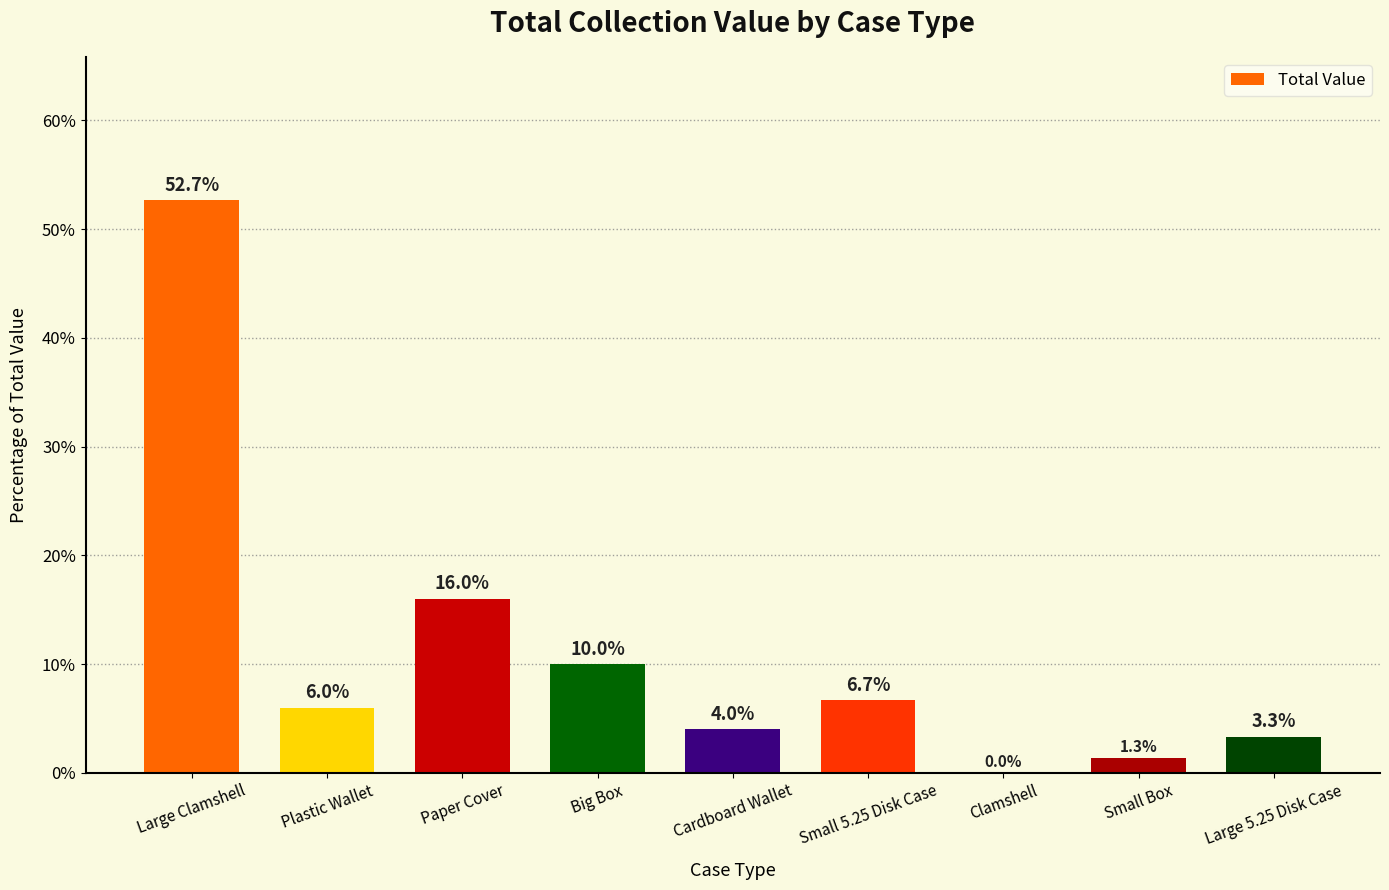

Which has a higher value, Large Clamshell or Cardboard Wallet?

Large Clamshell